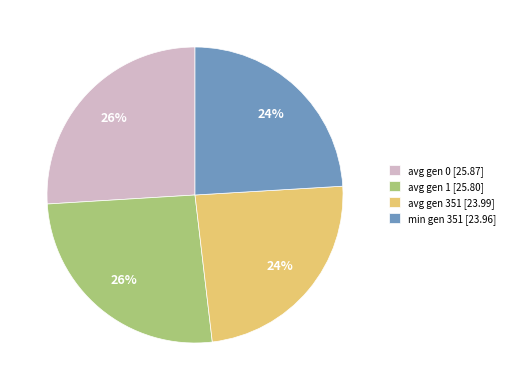

Is the sum of avg gen 0 [25.87] and avg gen 1 [25.80] greater than half?

Yes